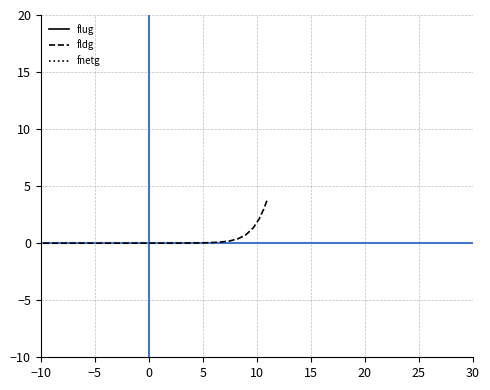

Does the chart display data point markers on the line(s)?

No